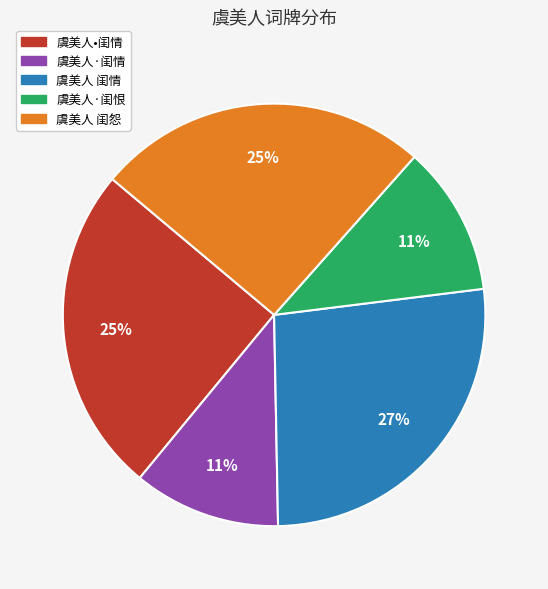

What percentage is the 虞美人·闺恨 slice, to the nearest percent?

11%